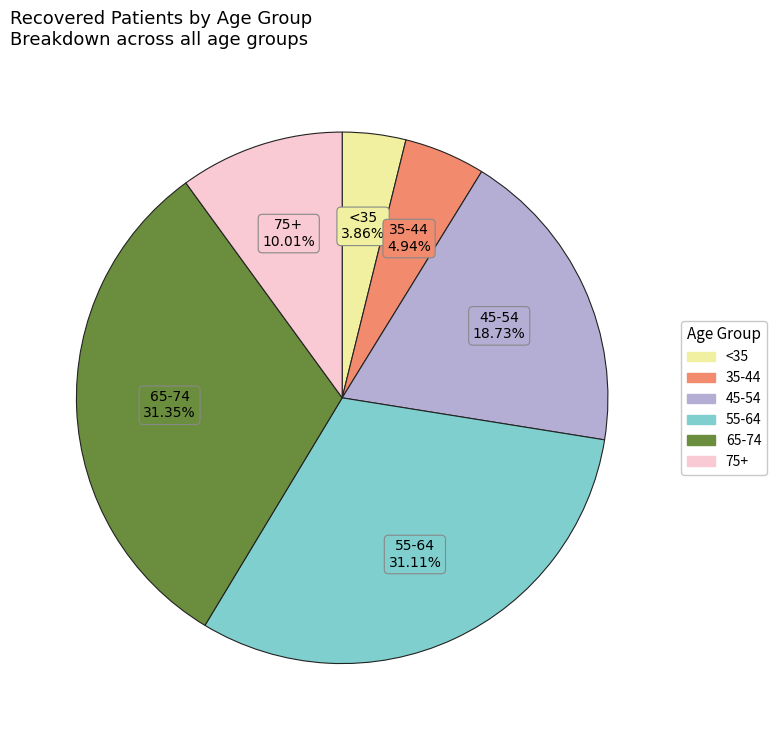

Is there any slice that represents more than half of the pie?

No